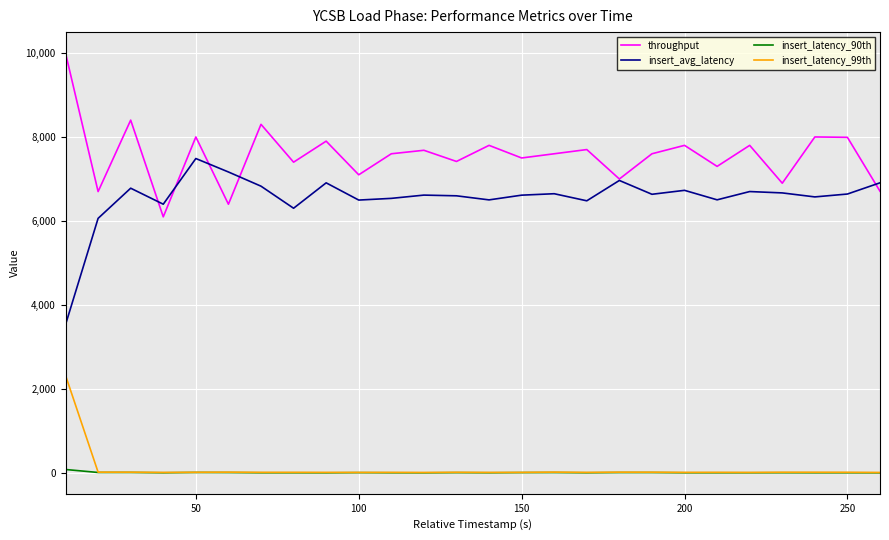

What is the highest value of the throughput series?

9994.0